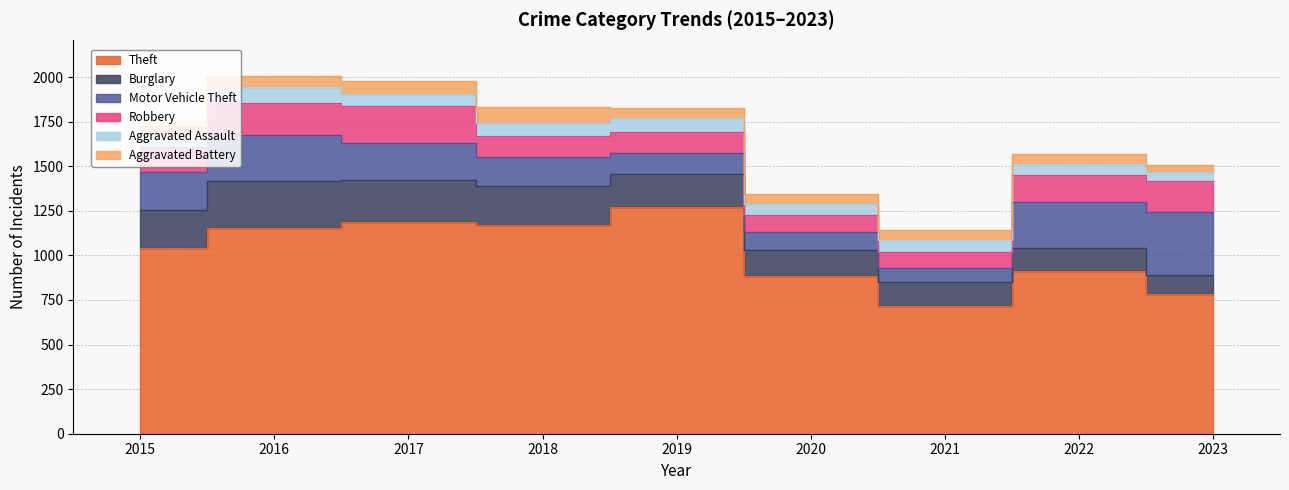

True or false: Aggravated Battery has more than 1 interior local peaks.

True